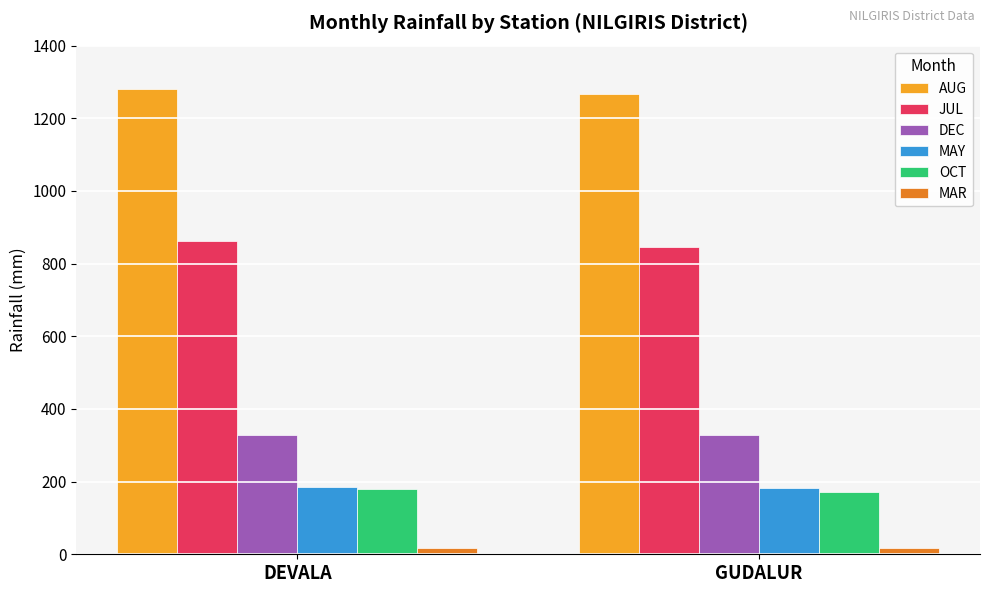

What are all the series names shown in the legend?

AUG, JUL, DEC, MAY, OCT, MAR